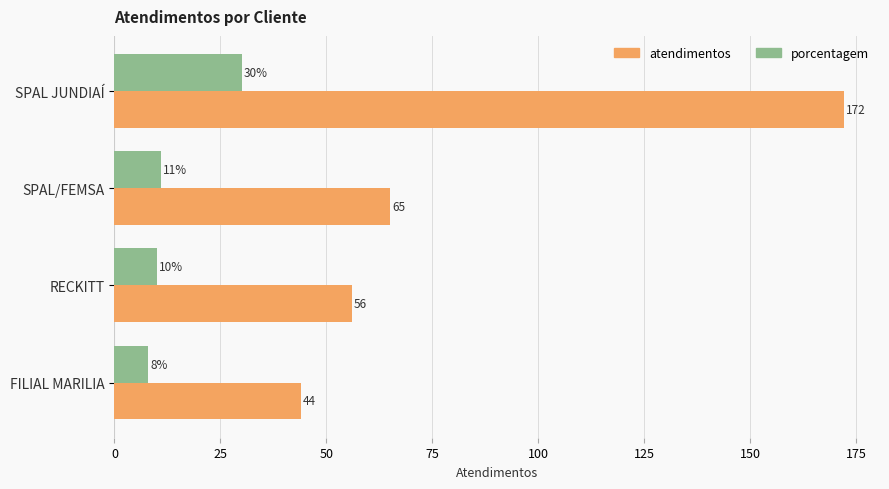

What is the minimum value shown in the chart?

8